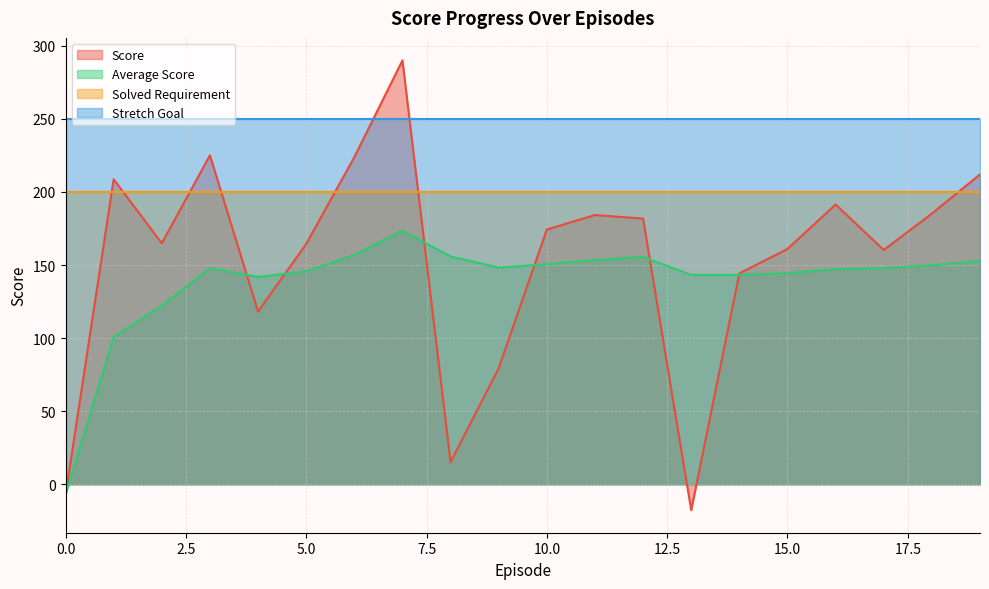

Rank the categories by Average Score value from highest to lowest.

7, 6, 8, 12, 11, 19, 10, 18, 9, 17, 3, 16, 5, 15, 14, 13, 4, 2, 1, 0